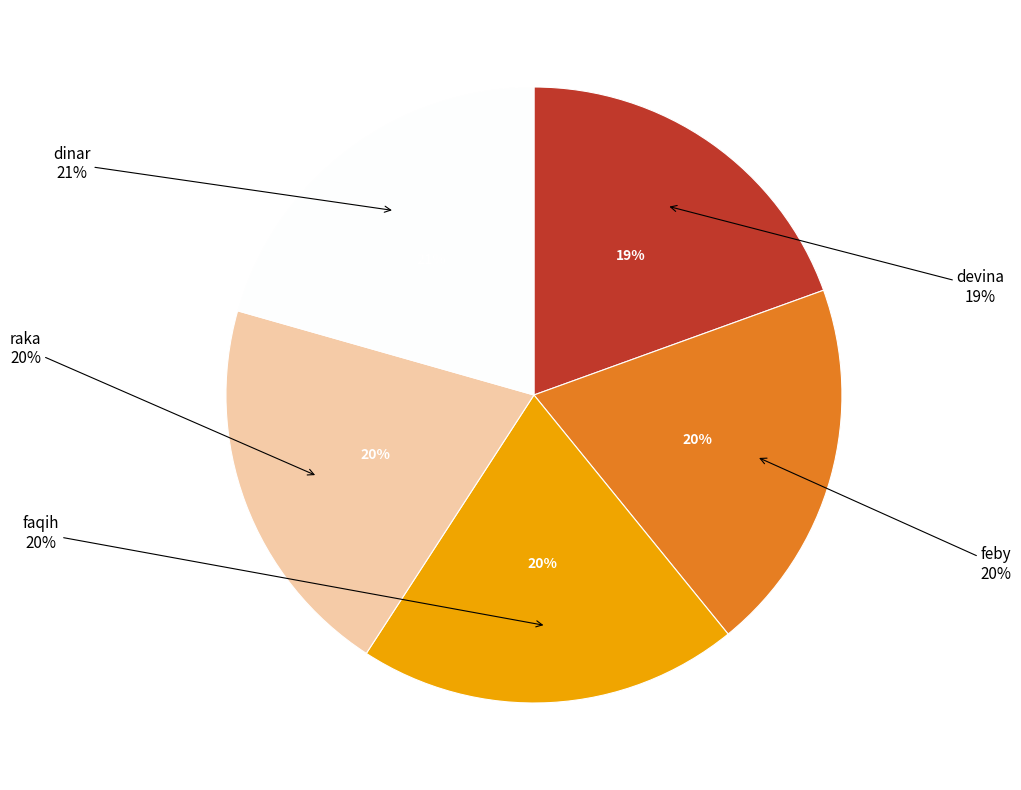

Between faqih and raka, which is larger?

raka